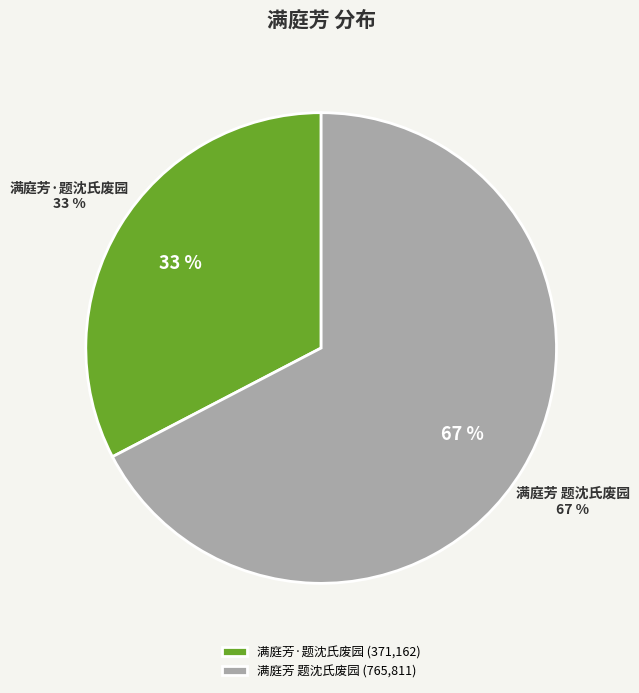

Which slice is the largest?

满庭芳 题沈氏废园